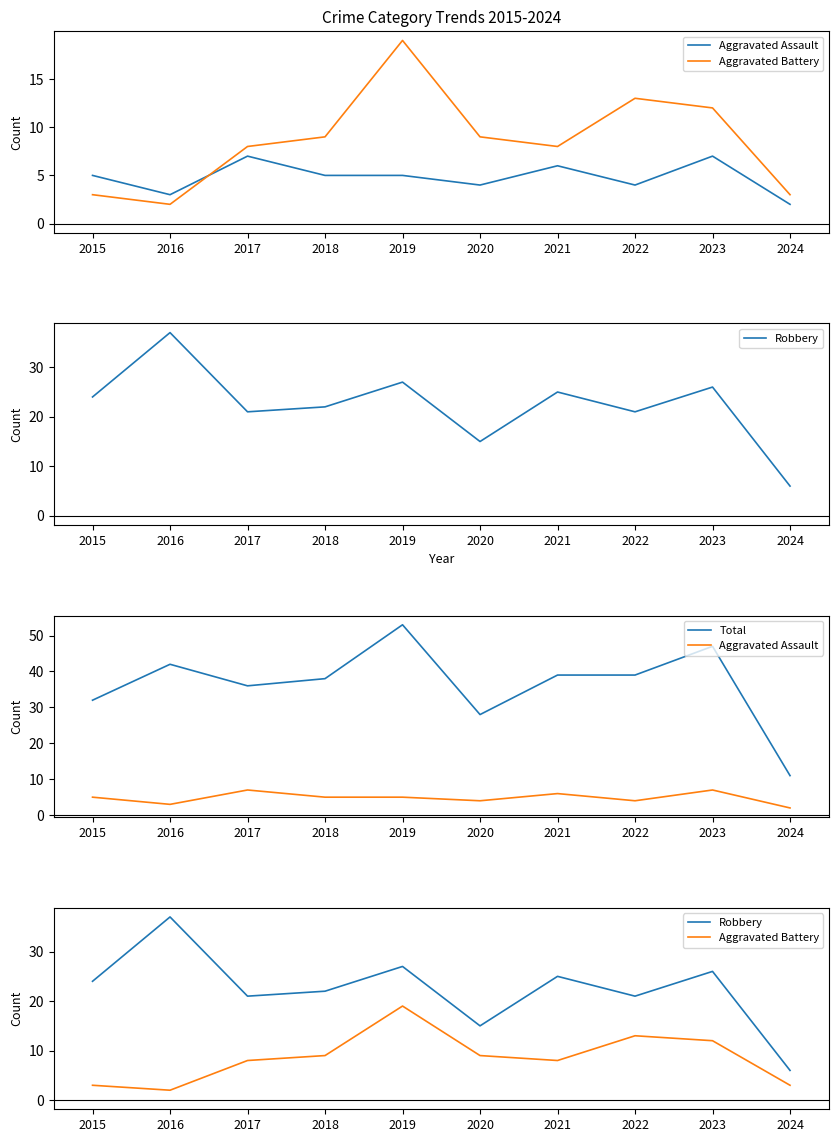

Rank the series by their maximum value, from highest to lowest.

Total, Robbery, Aggravated Battery, Aggravated Assault